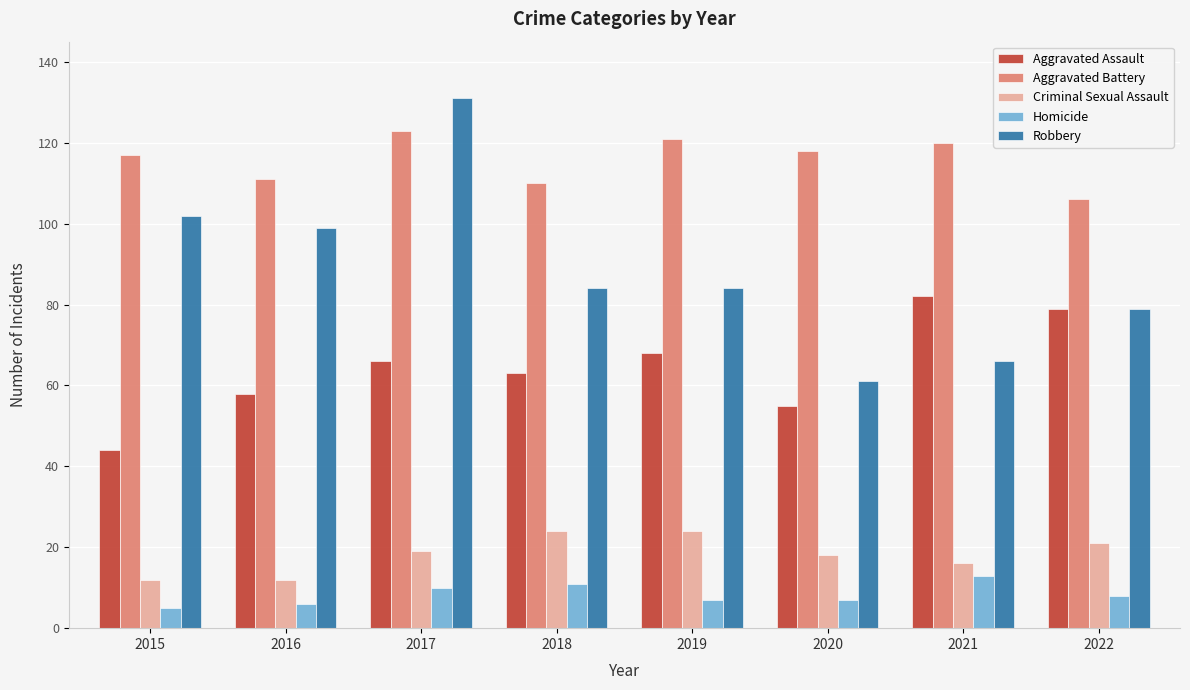

How many values in the Aggravated Battery series are below 118?

4